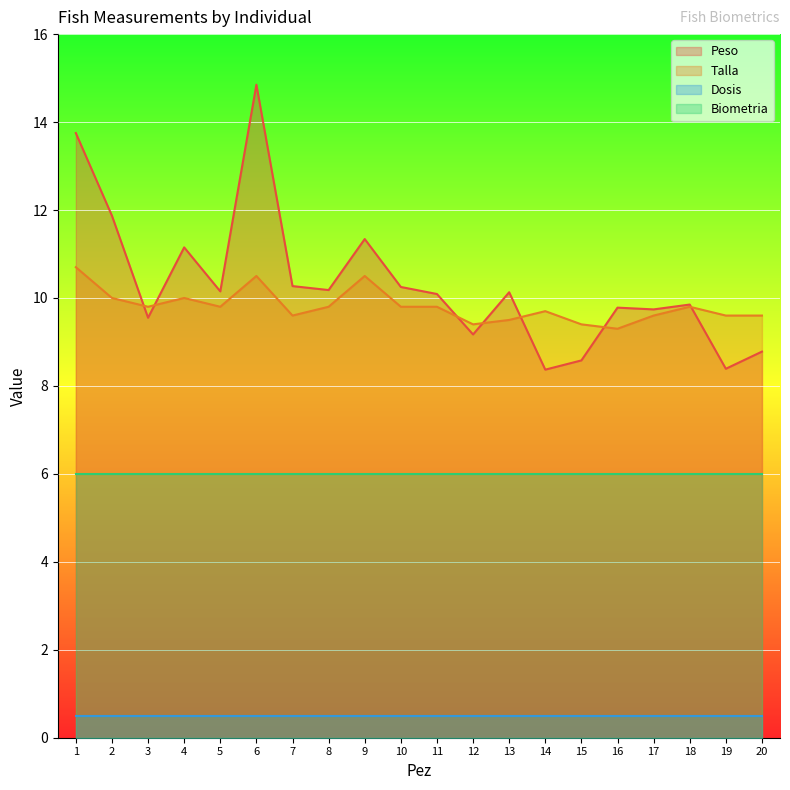

What are all the series names shown in the legend?

Peso, Talla, Dosis, Biometria